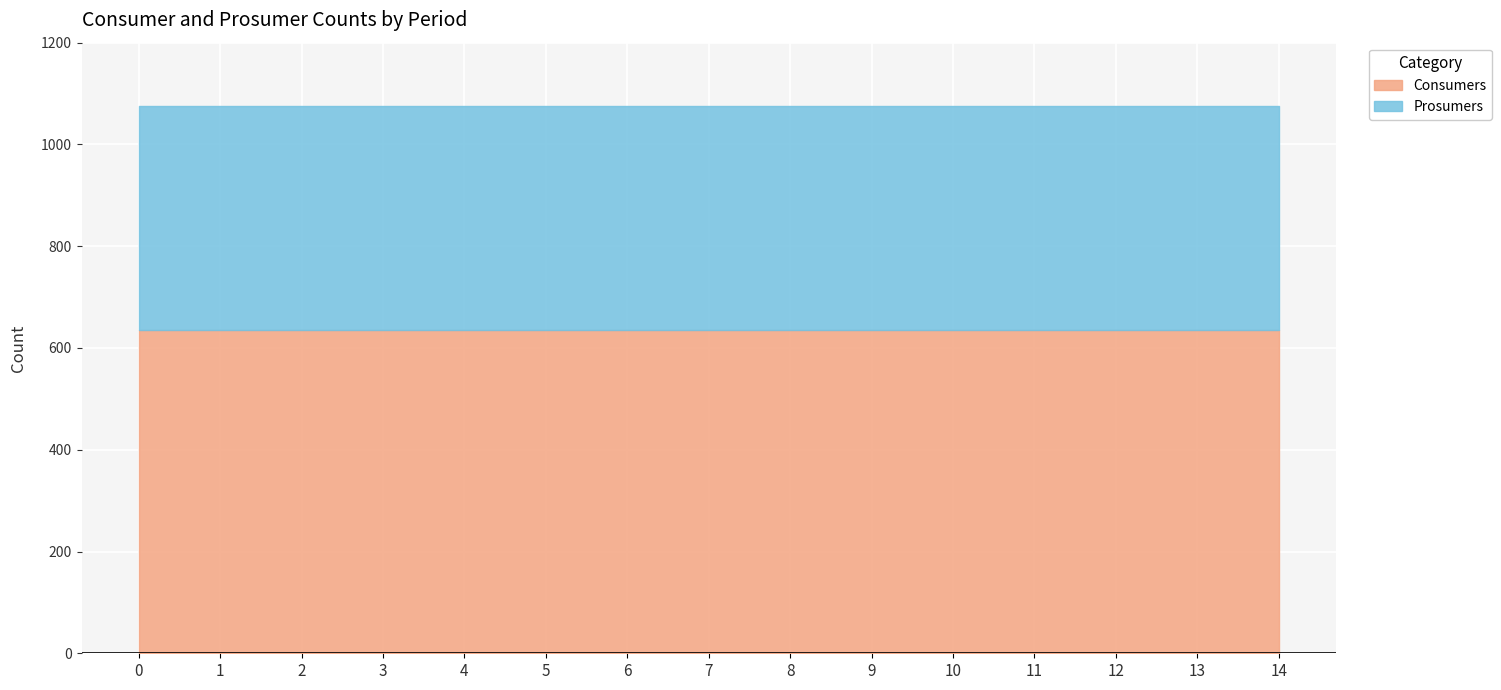

Reading left to right, transcribe all the data shown in this chart.

Consumers: 0=635	1=635	2=635	3=635	4=635	5=635	6=635	7=635	8=635	9=635	10=635	11=635	12=635	13=635	14=635
Prosumers: 0=440	1=440	2=440	3=440	4=440	5=440	6=440	7=440	8=440	9=440	10=440	11=440	12=440	13=440	14=440